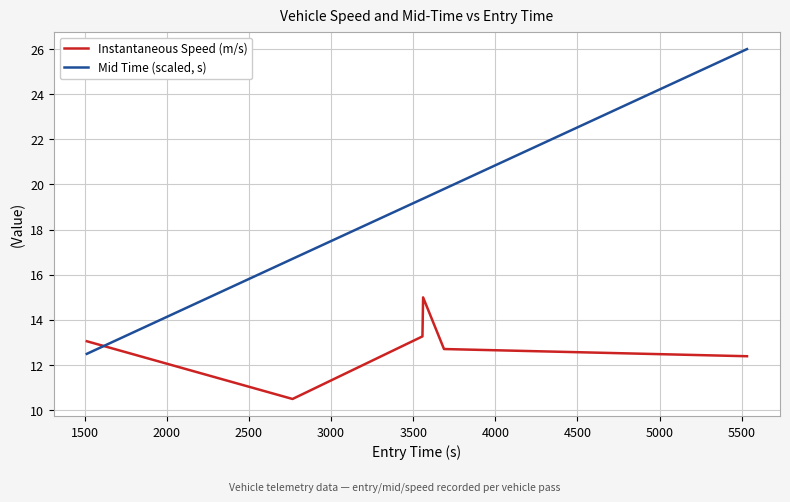

True or false: Mid Time (scaled, s) and Instantaneous Speed (m/s) cross at least once.

True